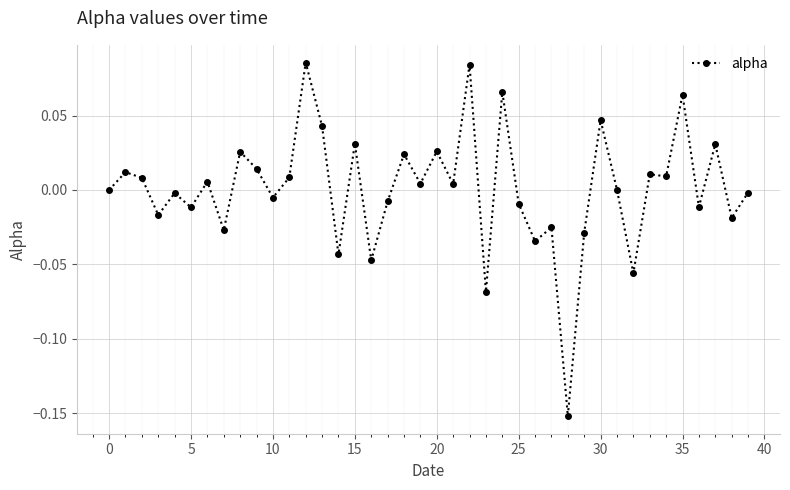

True or false: there are more than 0 points higher than both neighbors.

True